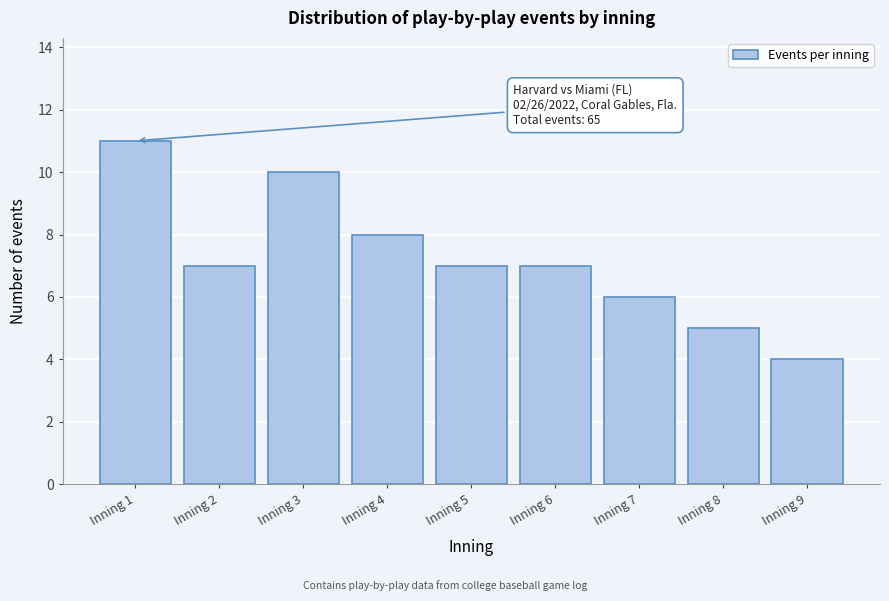

Reading right to left, list all the values displayed in this chart.

Inning 9=4	Inning 8=5	Inning 7=6	Inning 6=7	Inning 5=7	Inning 4=8	Inning 3=10	Inning 2=7	Inning 1=11